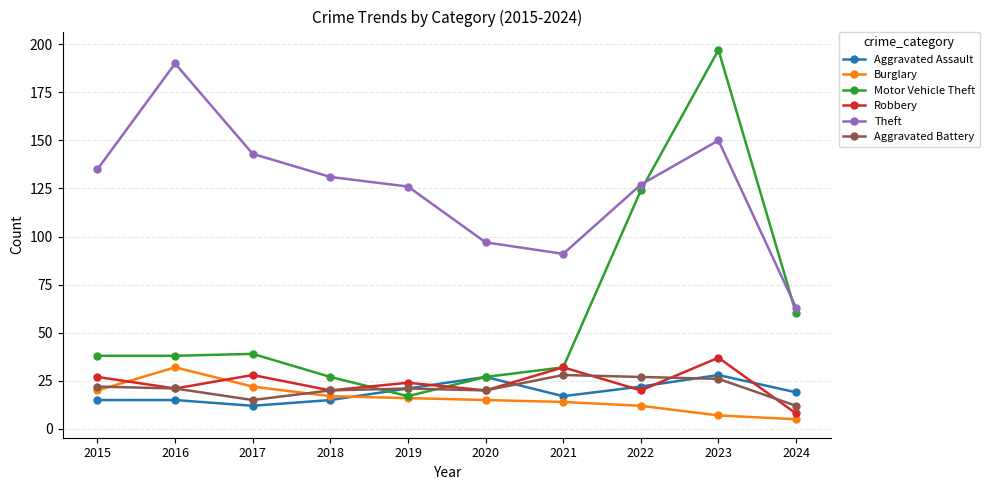

Which category has the highest value across all series?

2023